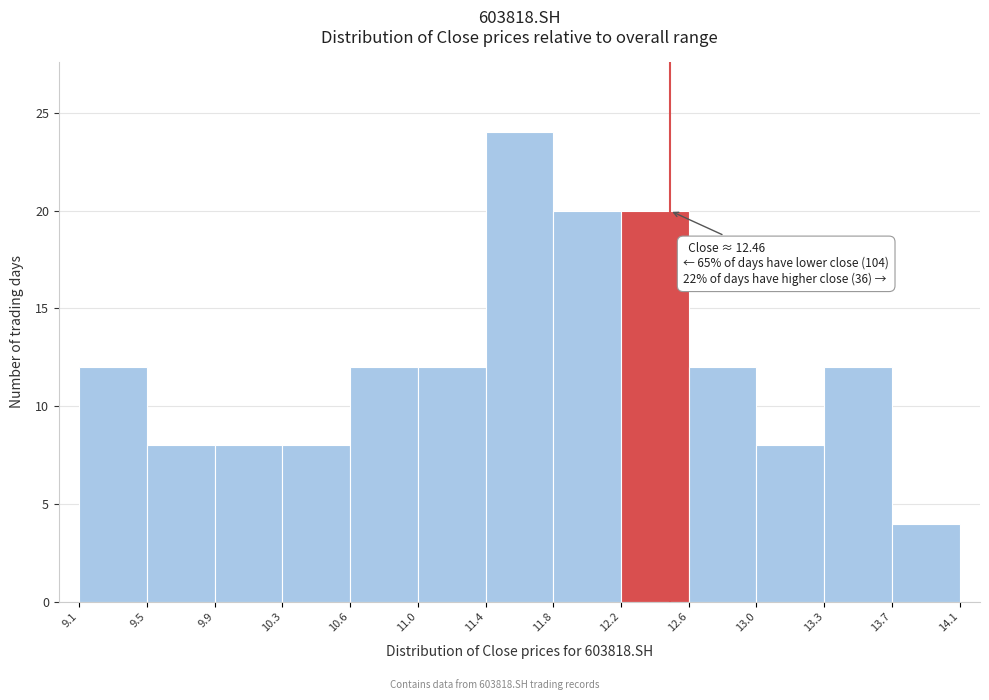

Which range on the x-axis has the tallest bar?

11.4 to 11.8